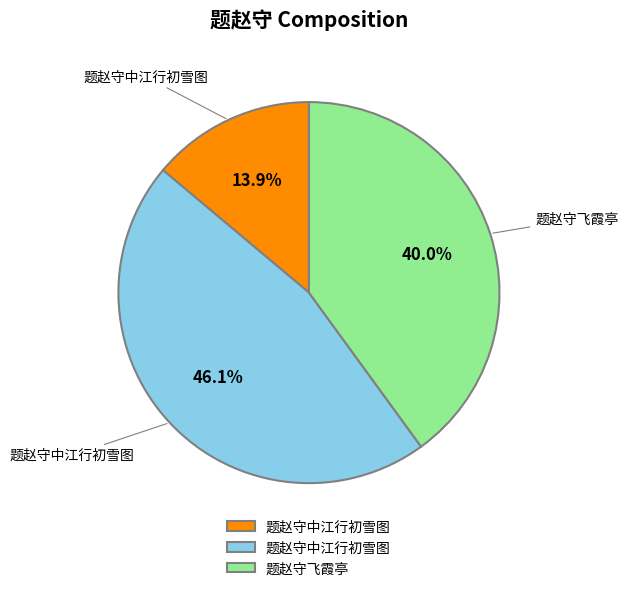

Does any single category account for the majority?

No